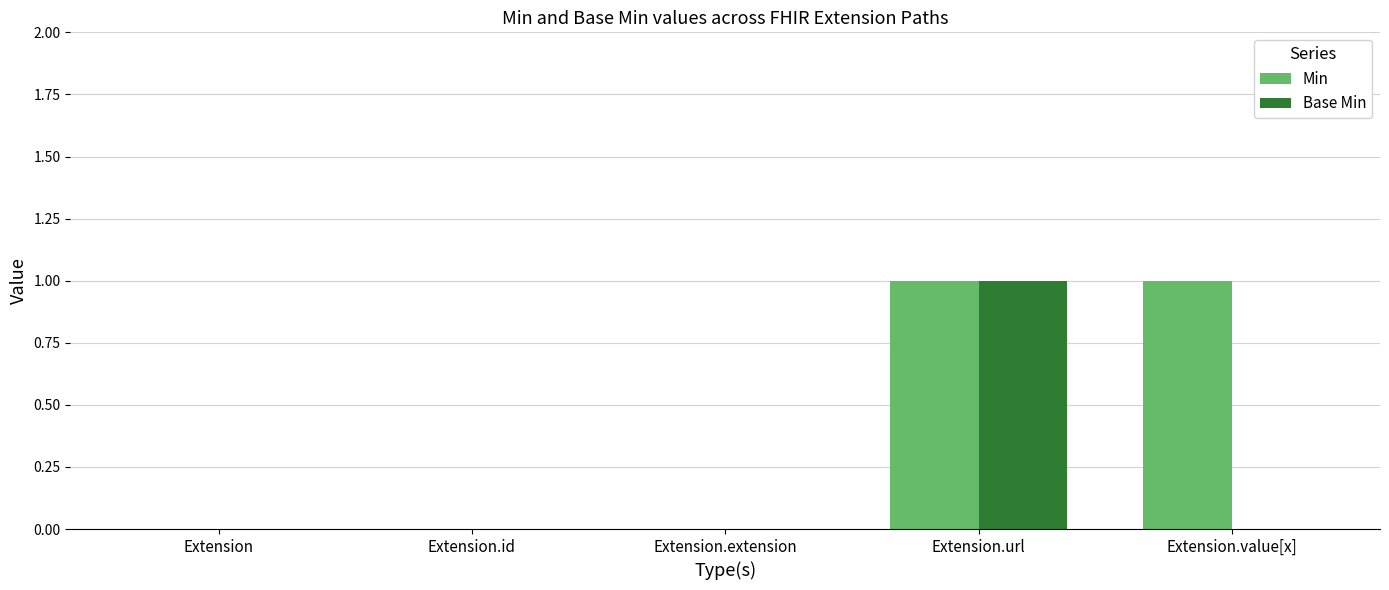

At which label does Base Min reach its peak?

Extension.url